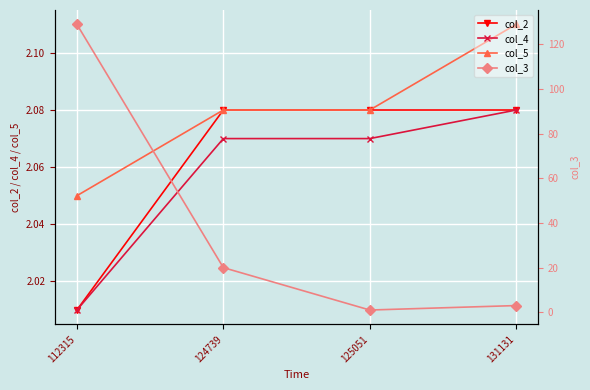

Reading left to right, what are all the values shown in this chart?

col_2: 2.0	2.1	2.1	2.1
col_4: 2.0	2.1	2.1	2.1
col_5: 2.0	2.1	2.1	2.1
col_3: 129.0	20.0	1.0	3.0